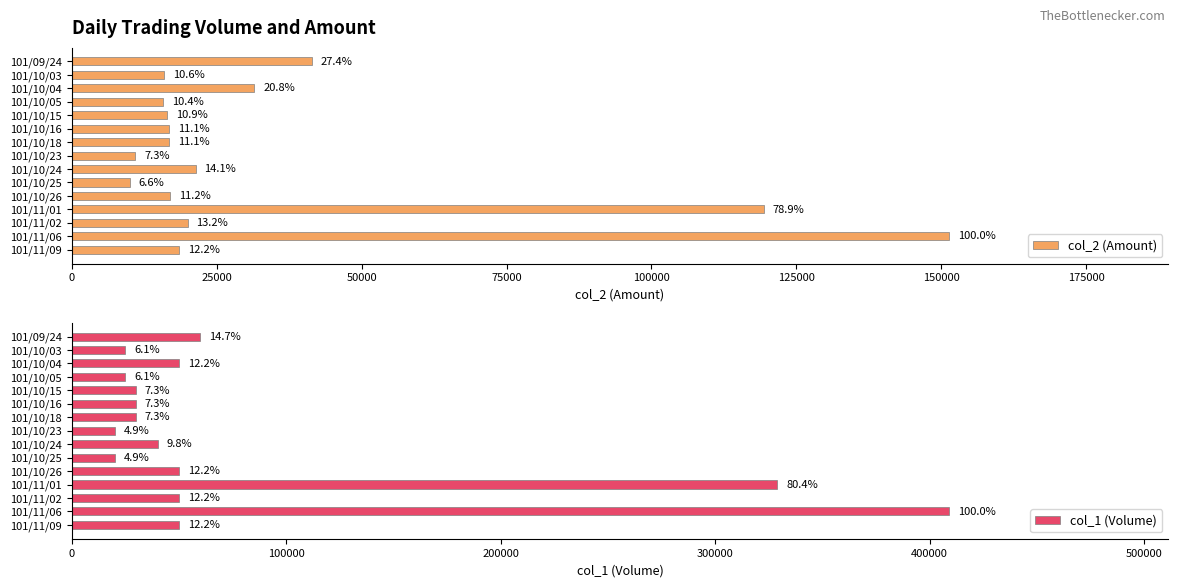

List the series in order of their peak value, highest first.

col_1 (Volume), col_2 (Amount)